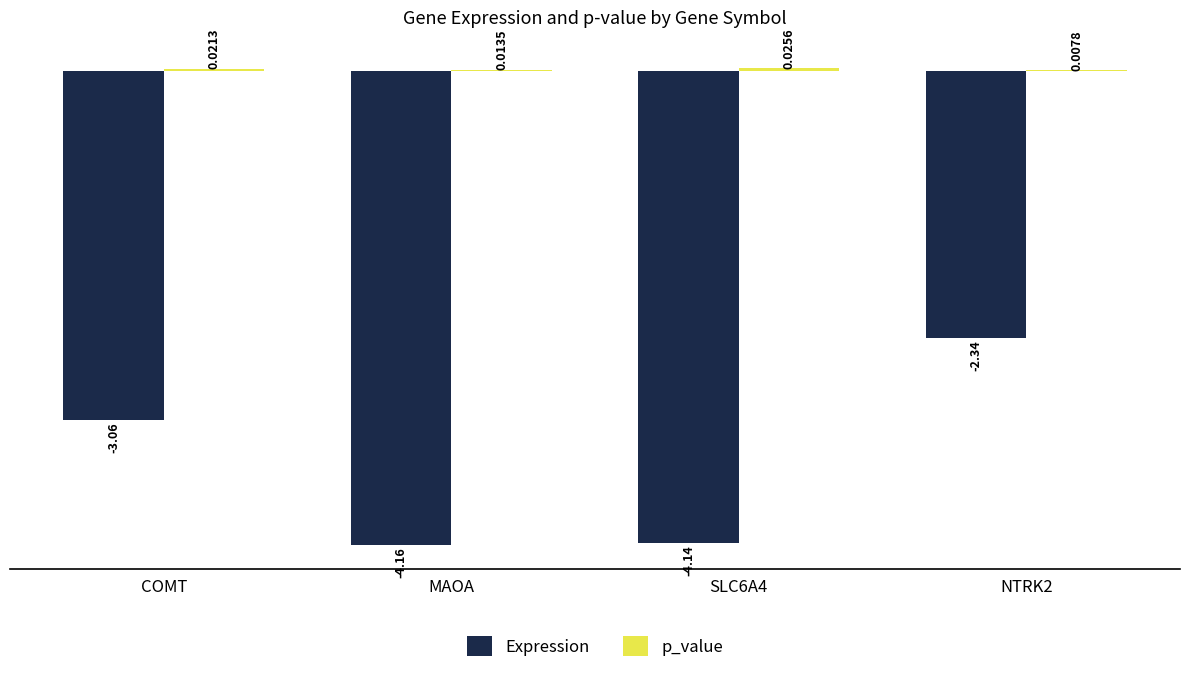

Are the bars horizontal?

No